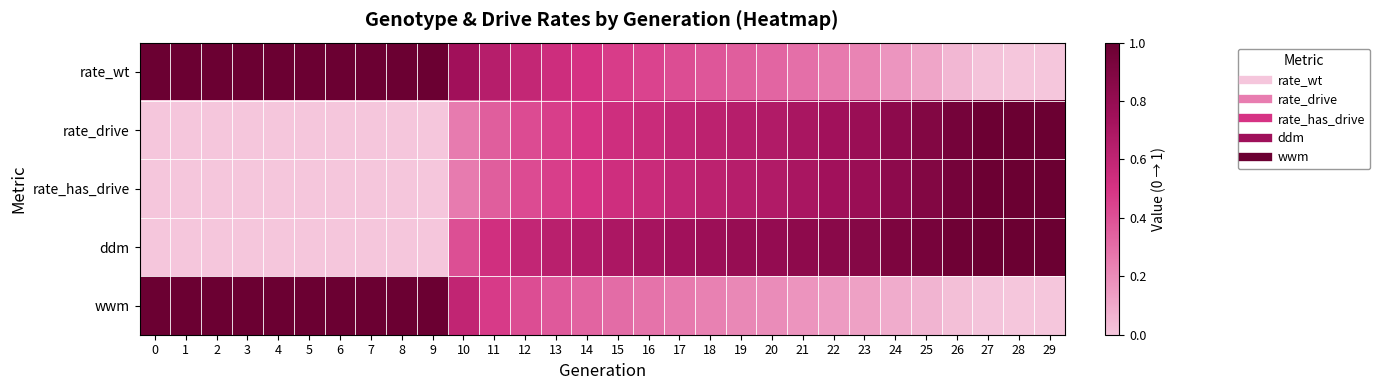

At how many categories does at least one series exceed 0?

30